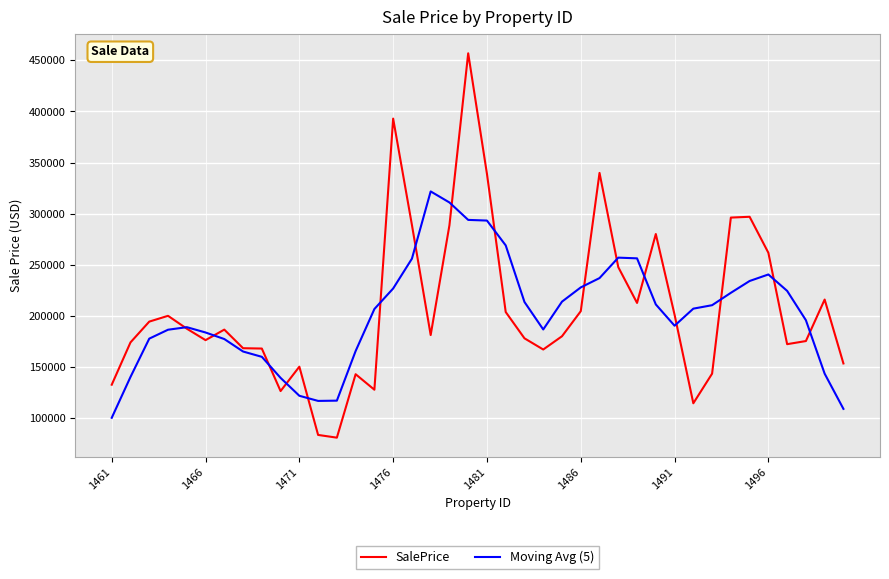

What is the maximum value shown in the chart?

456952.1